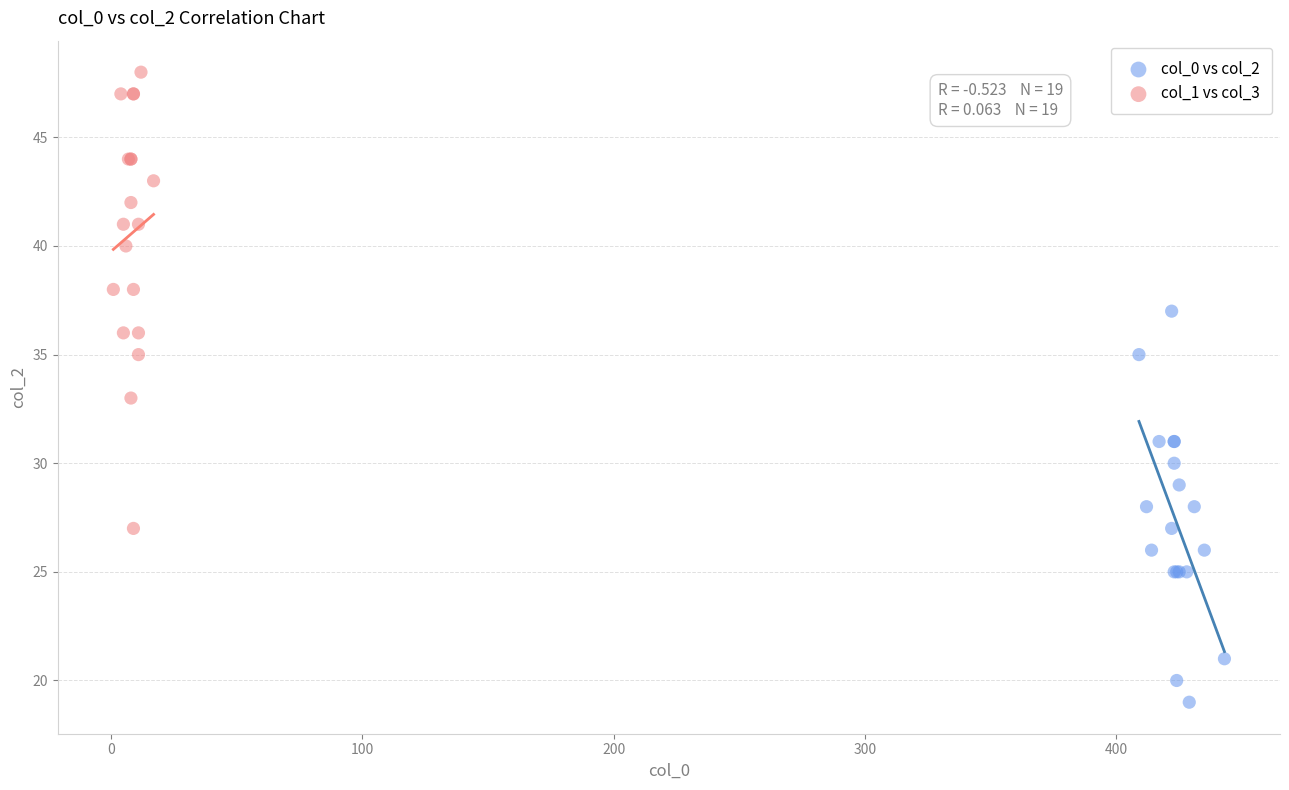

Which series contains the lowest Y value?

col_0 vs col_2